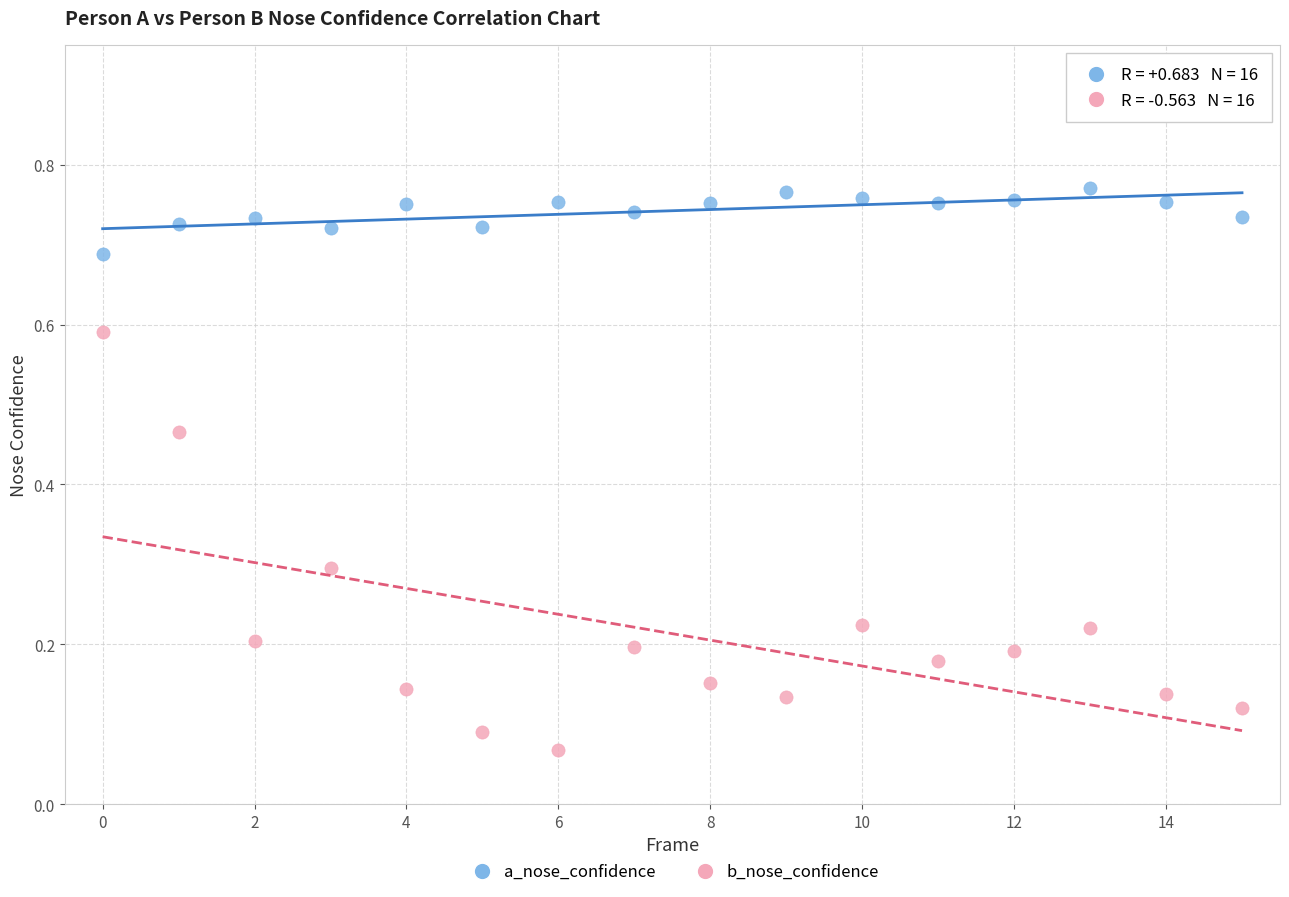

Which series contains the highest Y value?

a_nose_confidence